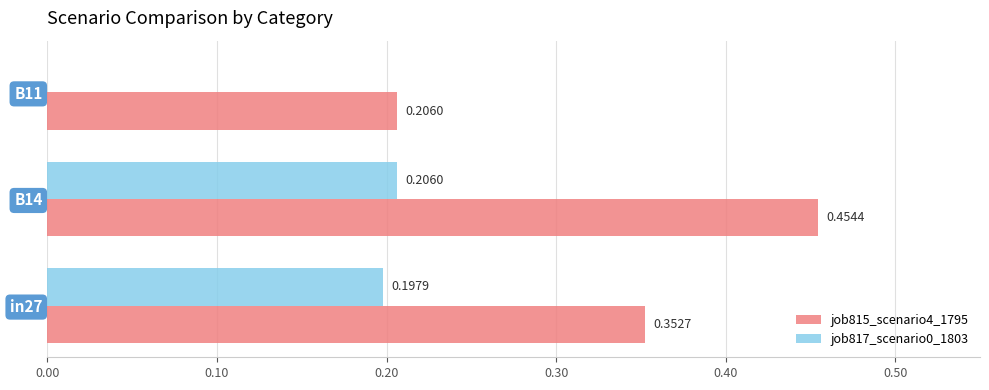

Which series has the widest spread of values?

job815_scenario4_1795